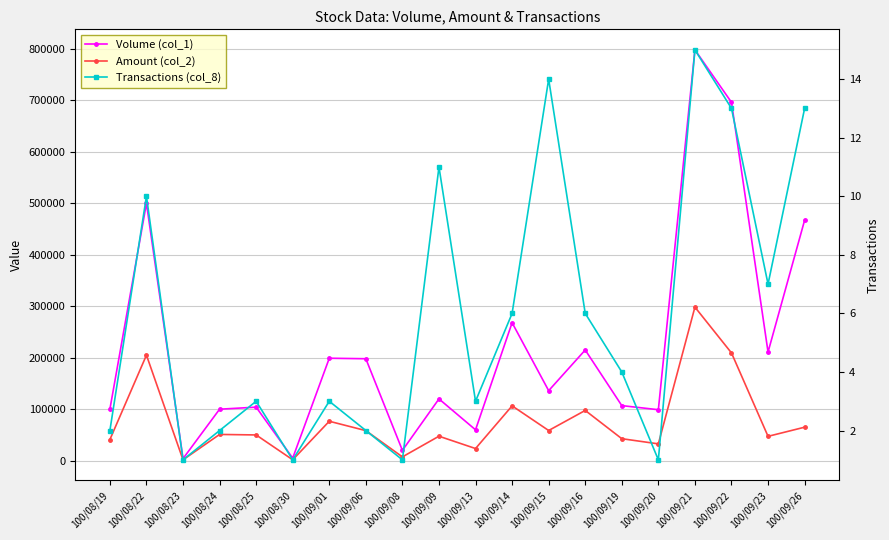

Where is the first local minimum for Amount (col_2)?

100/08/23